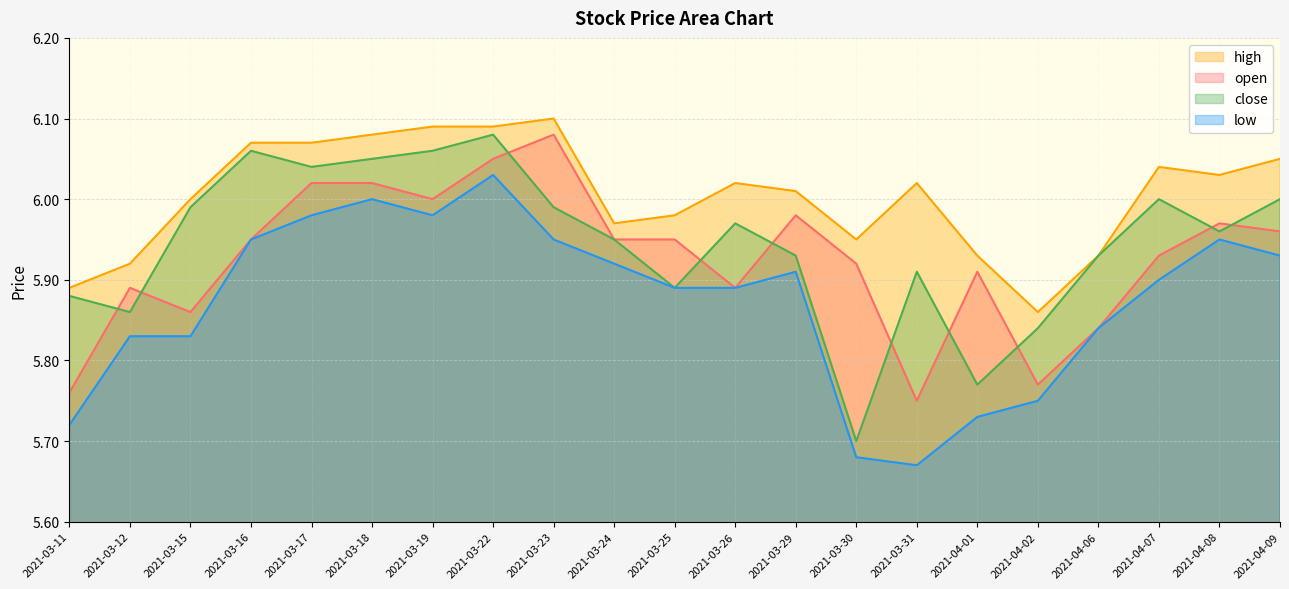

Between 2021-03-16 and 2021-03-29, which series saw the biggest shift?

close